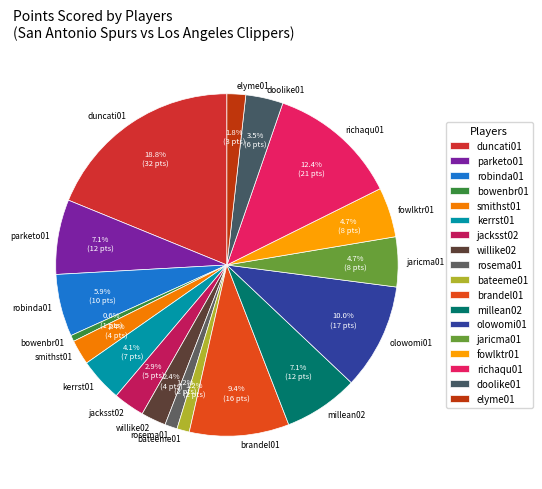

Between olowomi01 and fowlktr01, which is larger?

olowomi01